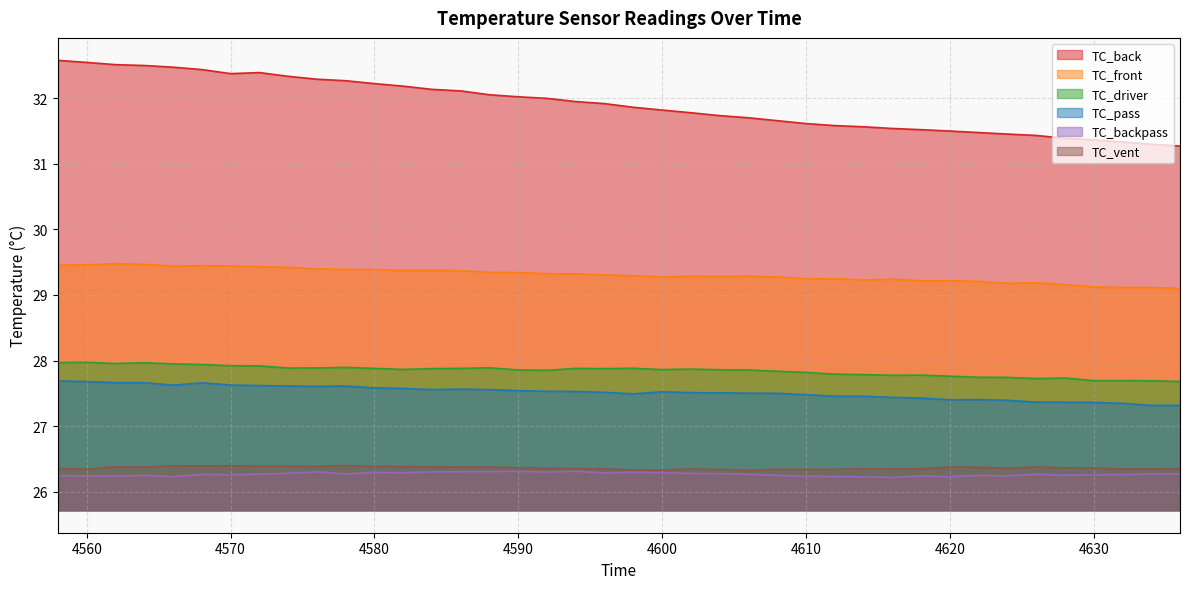

What are all the series names shown in the legend?

TC_back, TC_front, TC_driver, TC_pass, TC_backpass, TC_vent